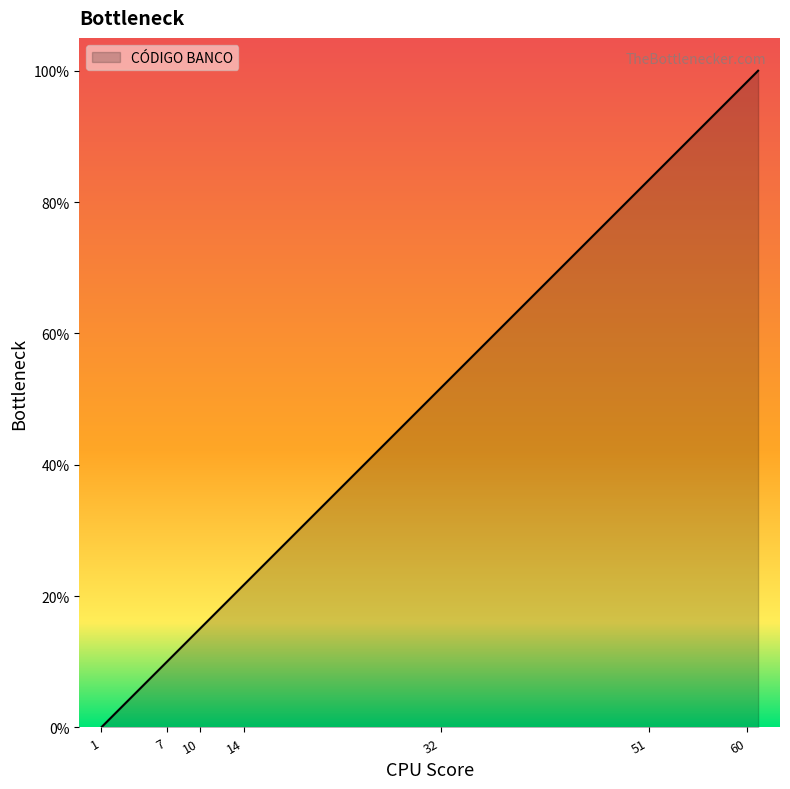

What is the maximum value shown in the chart?

100.0